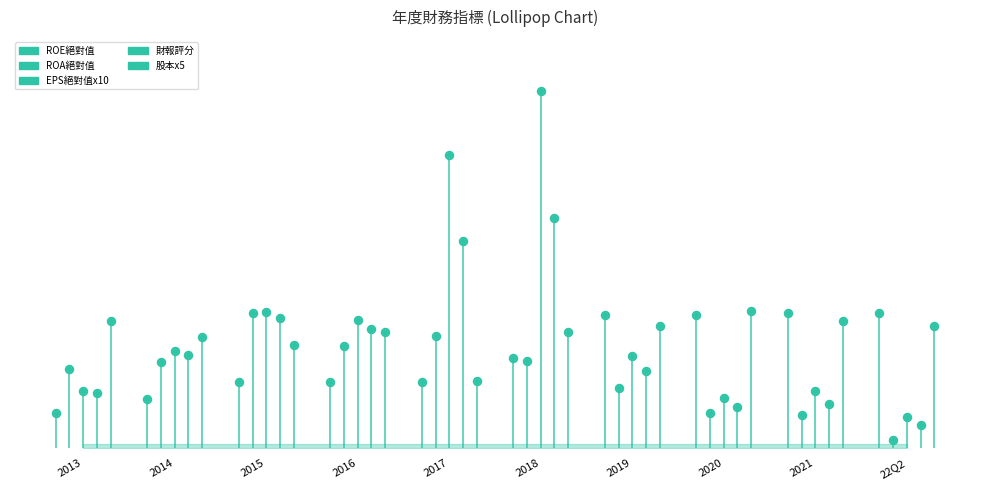

Which series has the largest Y range (max minus min)?

ROE絕對值